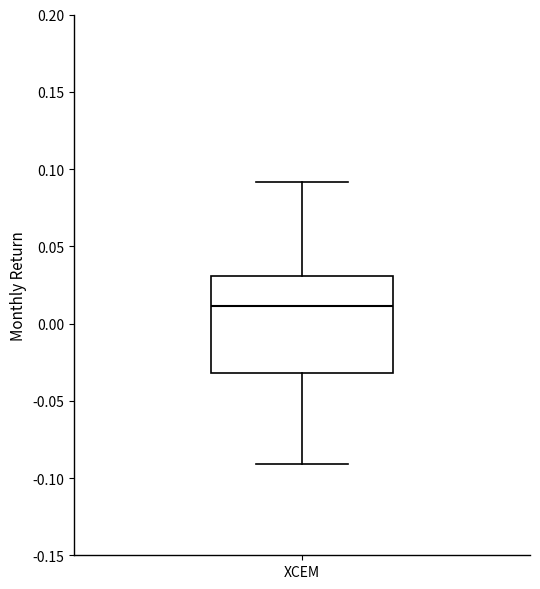

Transcribe this box plot: give where the median line is, the range the box spans, and where the two whiskers end, as read against the y-axis. The values are not printed on the chart, so give them approximately, as read against the axis.

median 0.01, box -0.03 to 0.03, whiskers -0.09 to 0.09